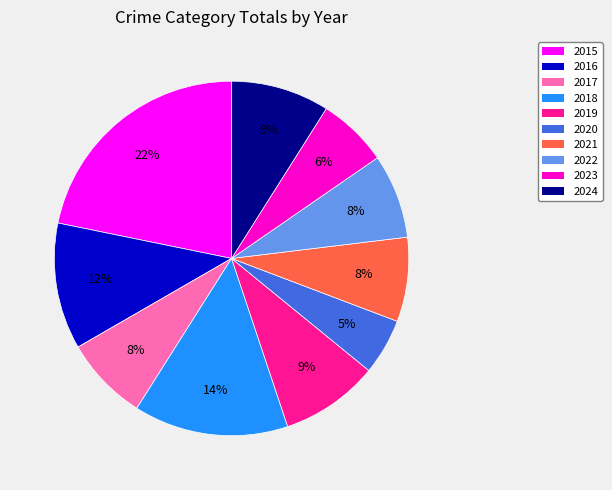

True or false: 2018 accounts for 14% of the total.

True